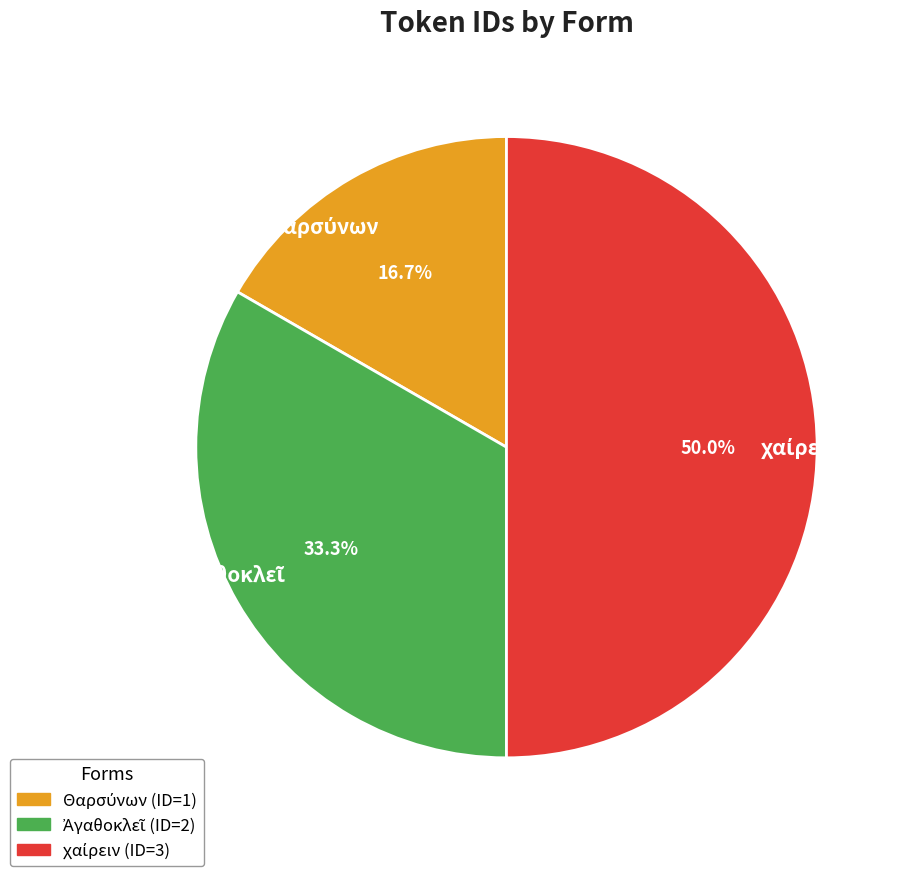

Does Θαρσύνων account for over 50% of the chart?

No